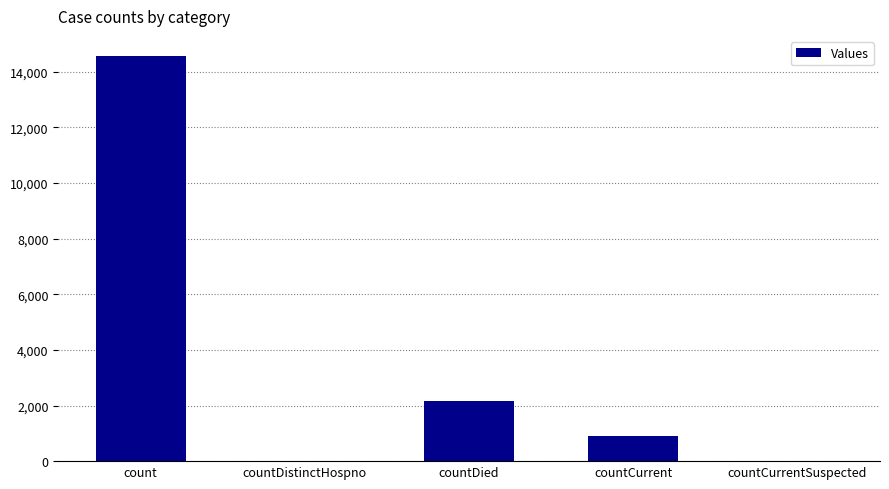

Are the bars horizontal?

No